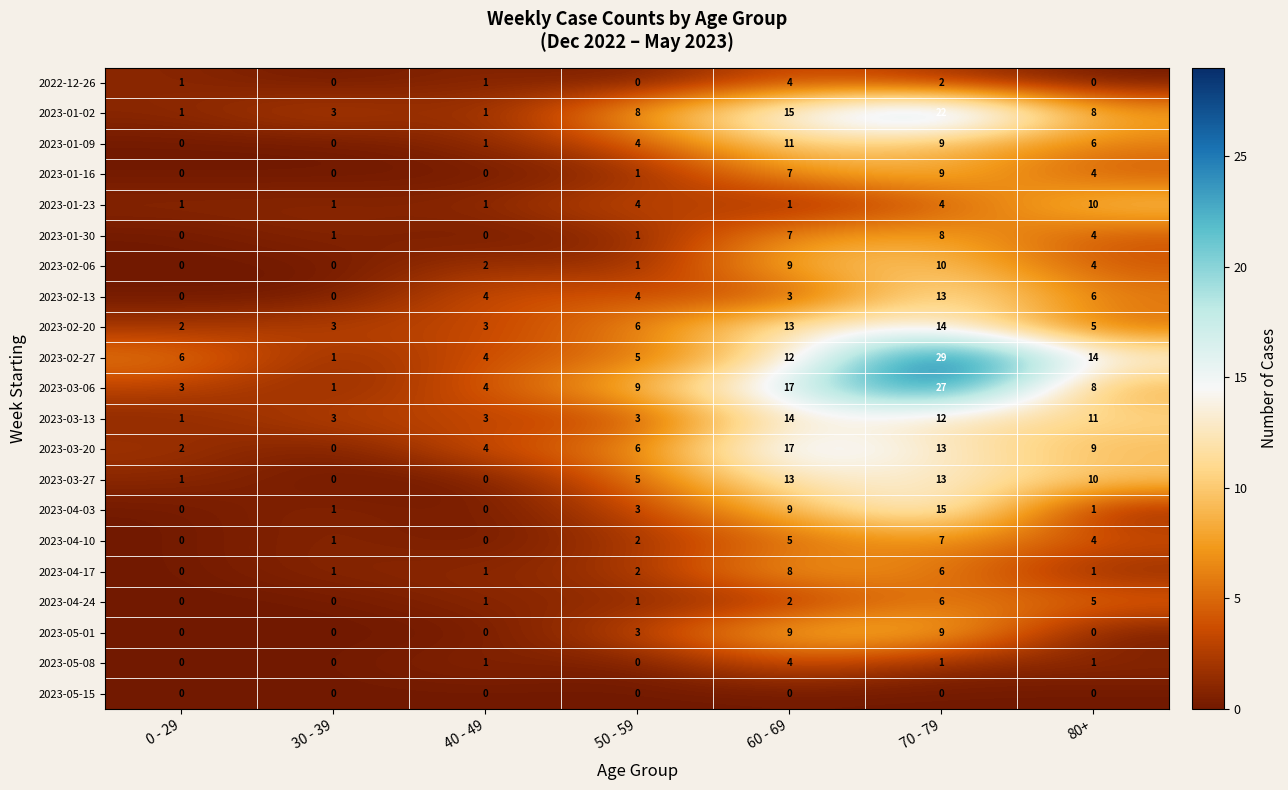

Where is 2023-03-20 nearest to the value 8?

80+